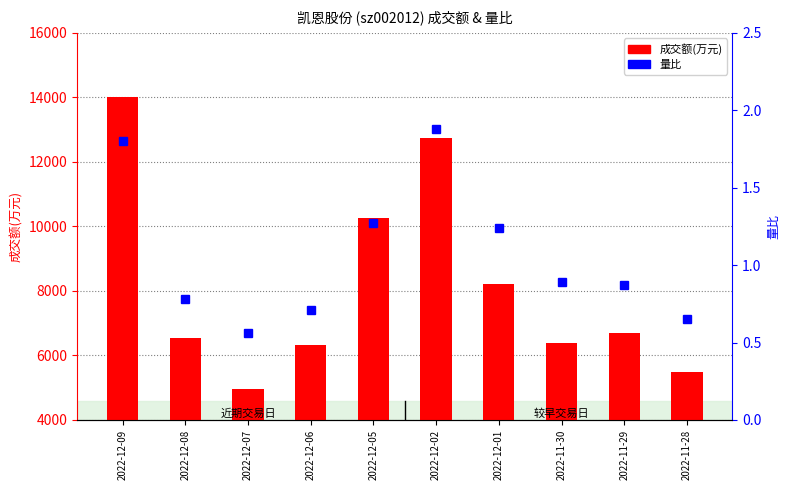

Which category has the lowest value in the 成交额(万元) series?

2022-12-07